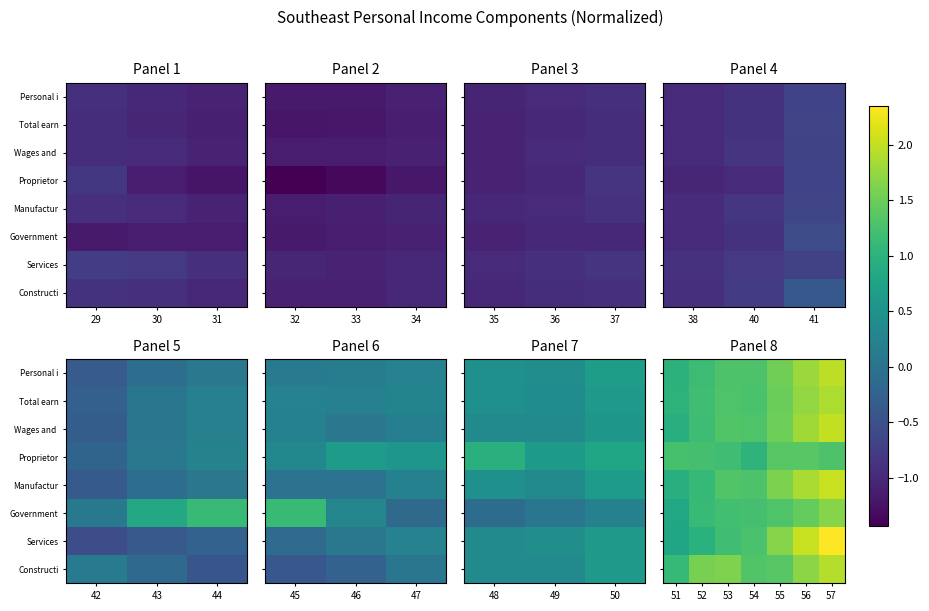

Which has a higher value, 51 or 52?

52